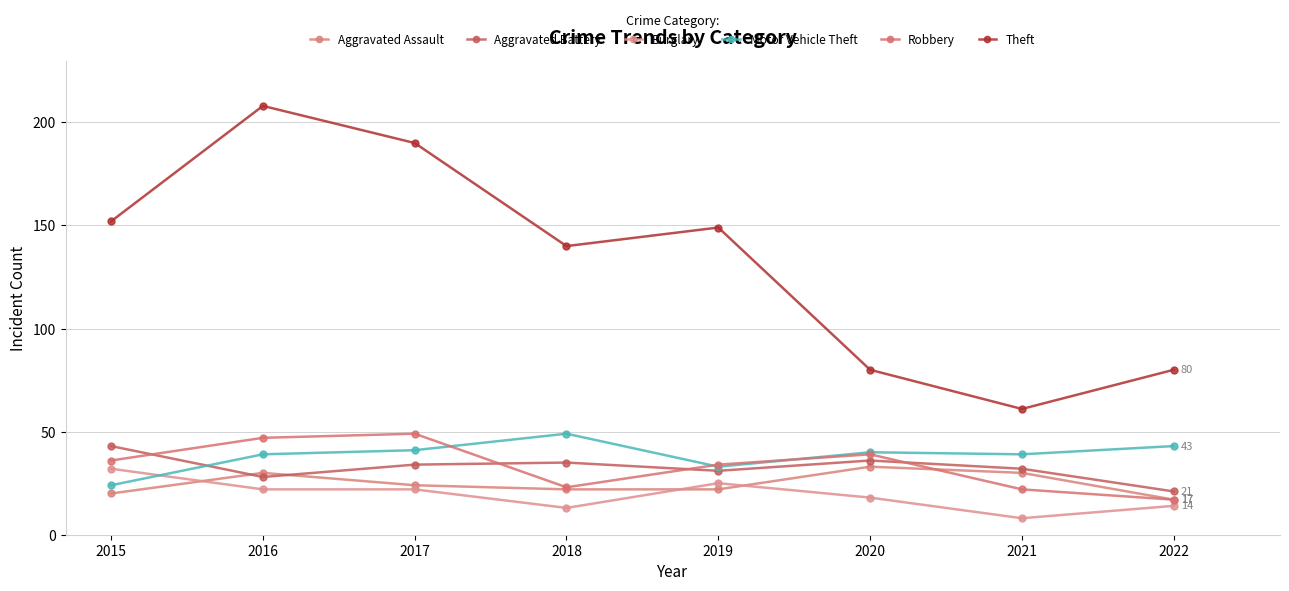

Count the number of categories in the chart.

8